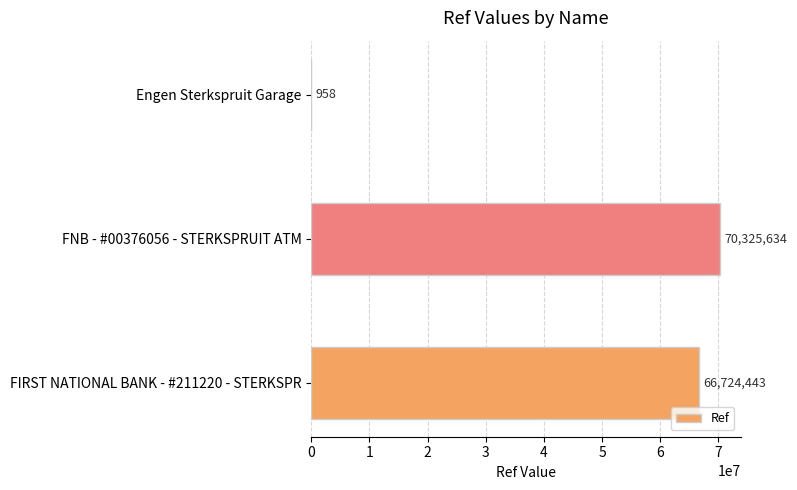

What is the sum of all values?

137051035